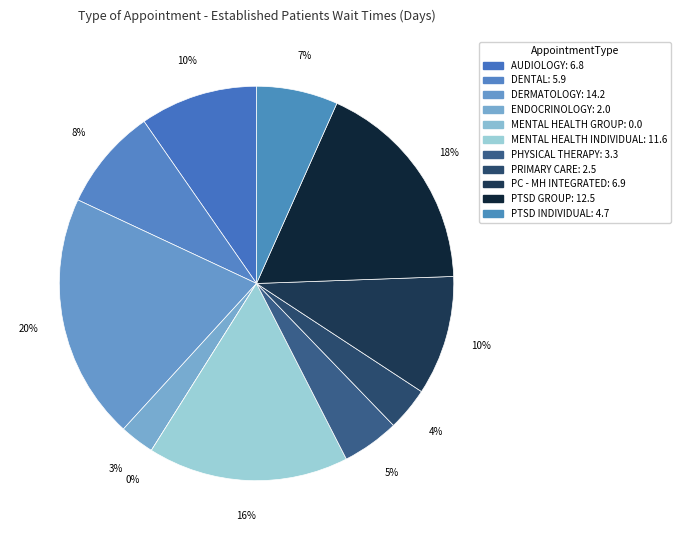

What is the ratio of the value at MENTAL HEALTH INDIVIDUAL to the value at AUDIOLOGY?

1.7